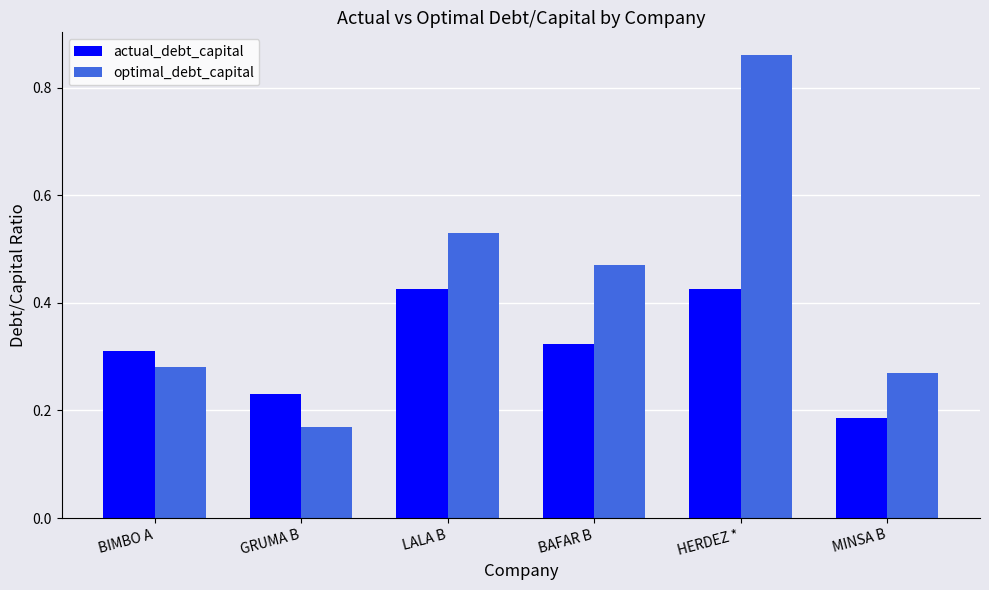

What is the sum of the actual_debt_capital values at HERDEZ * and MINSA B?

0.6